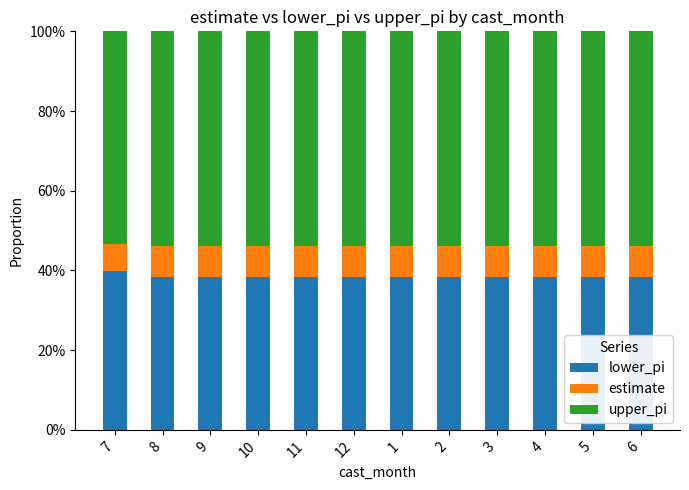

The value of lower_pi at 5 is 58.4. True or false?

False